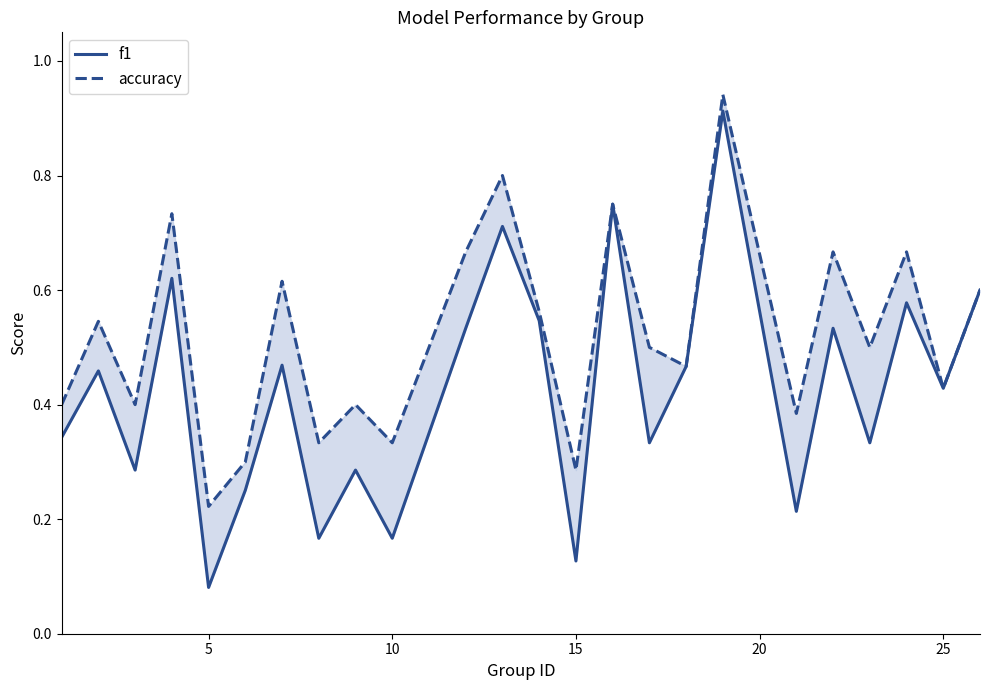

True or false: accuracy and f1 cross at least once.

False